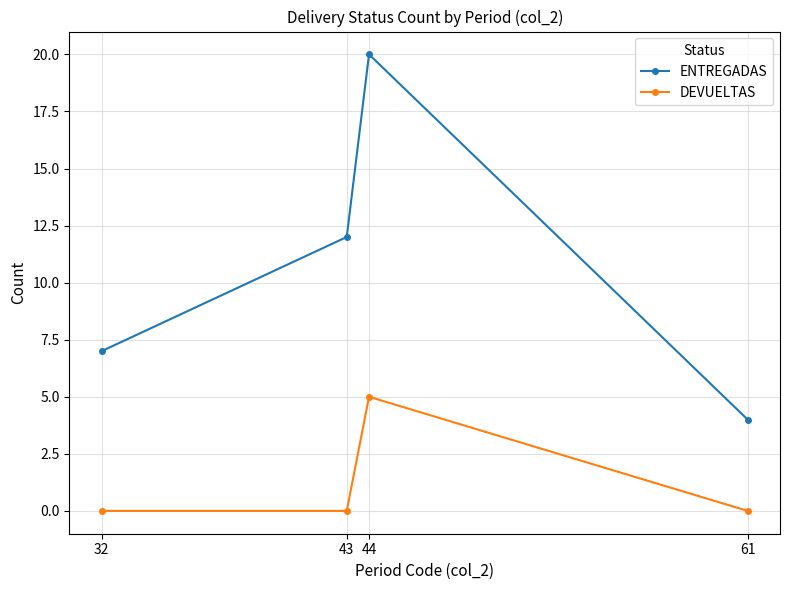

List the labels in order of ENTREGADAS value, largest first.

44, 43, 32, 61